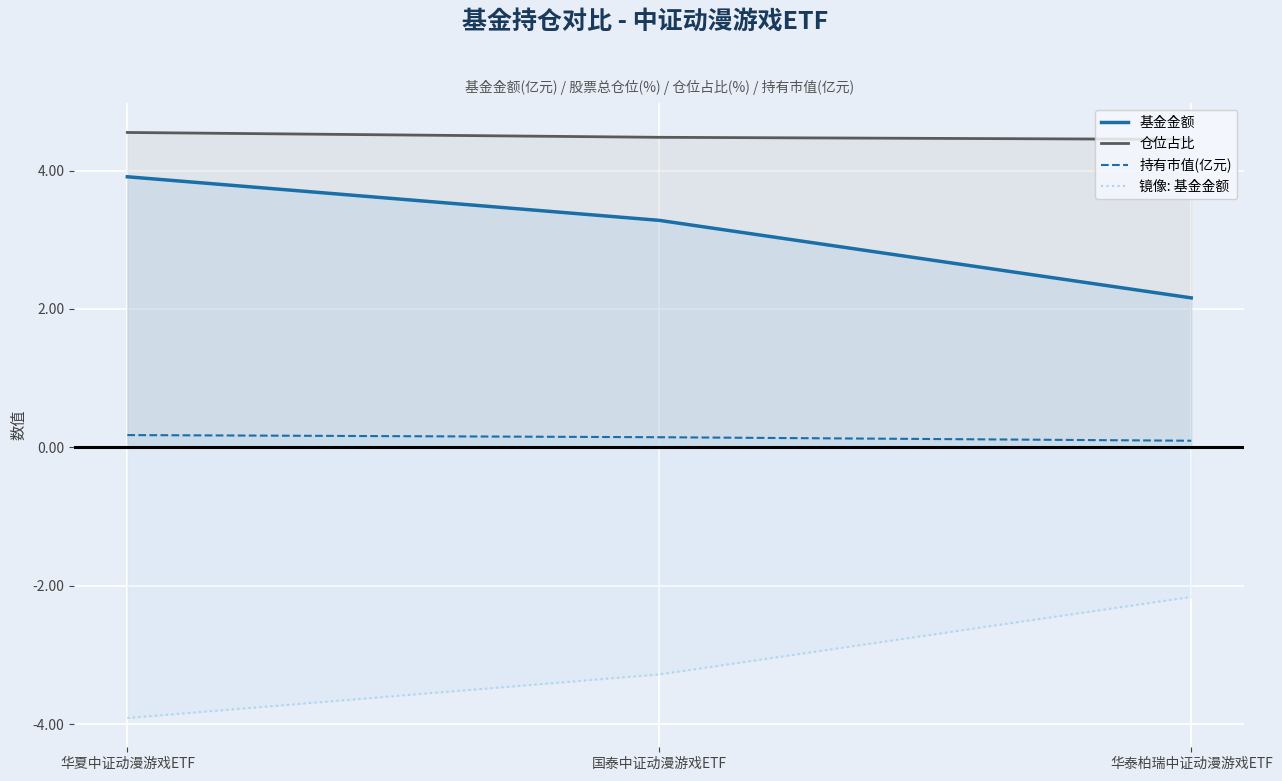

Reading left to right, list all the values displayed in this chart.

基金金额: 3.9	3.3	2.2
仓位占比: 4.5	4.5	4.5
持有市值(亿元): 0.2	0.1	0.1
镜像: 基金金额: -3.9	-3.3	-2.2